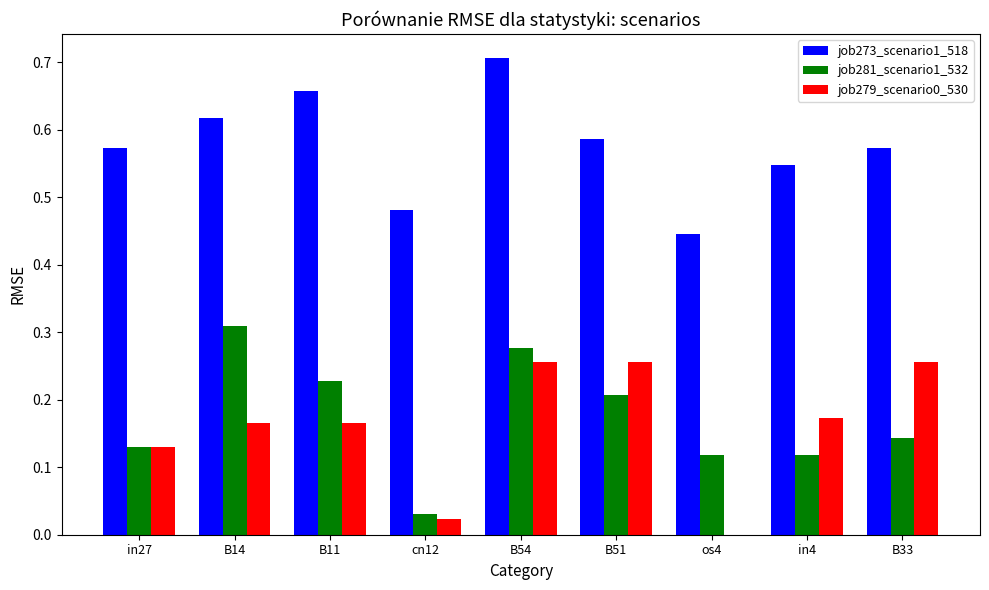

Is it true that job281_scenario1_532 equals 0.4 at B11?

False